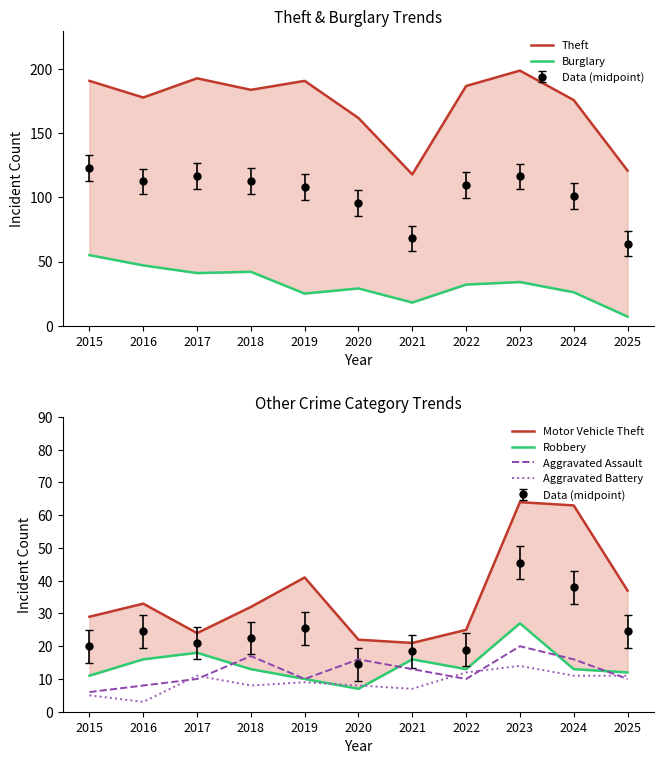

What is the sum of all Robbery values?

156